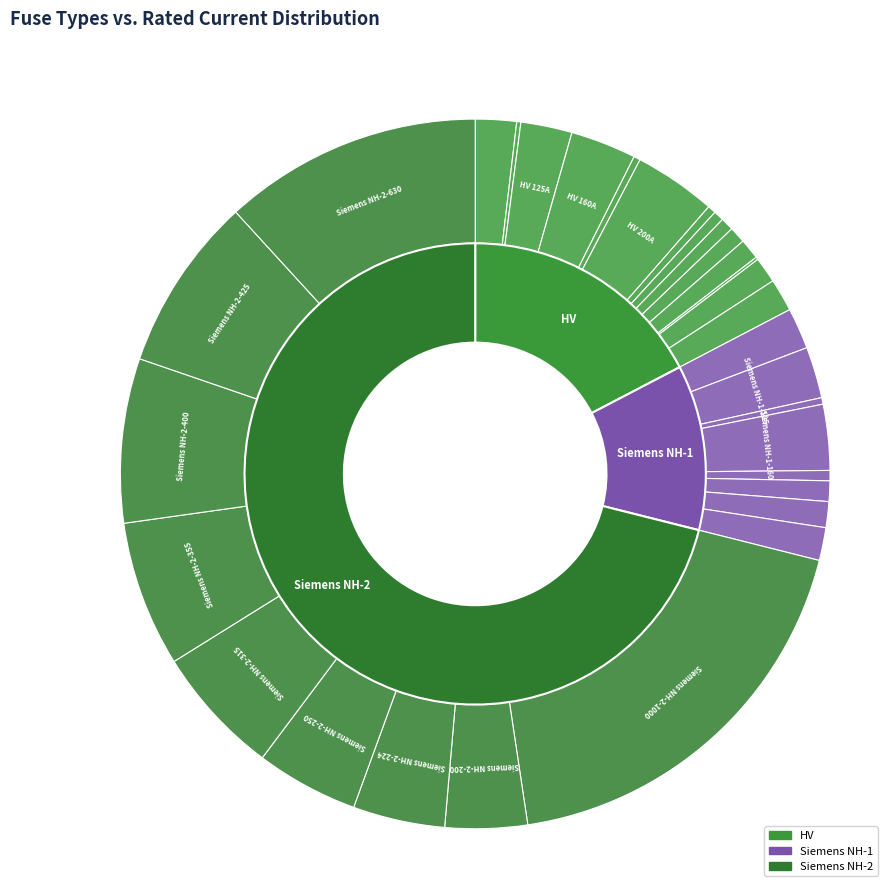

Does Siemens NH-1-25 represent more than half of the total?

No